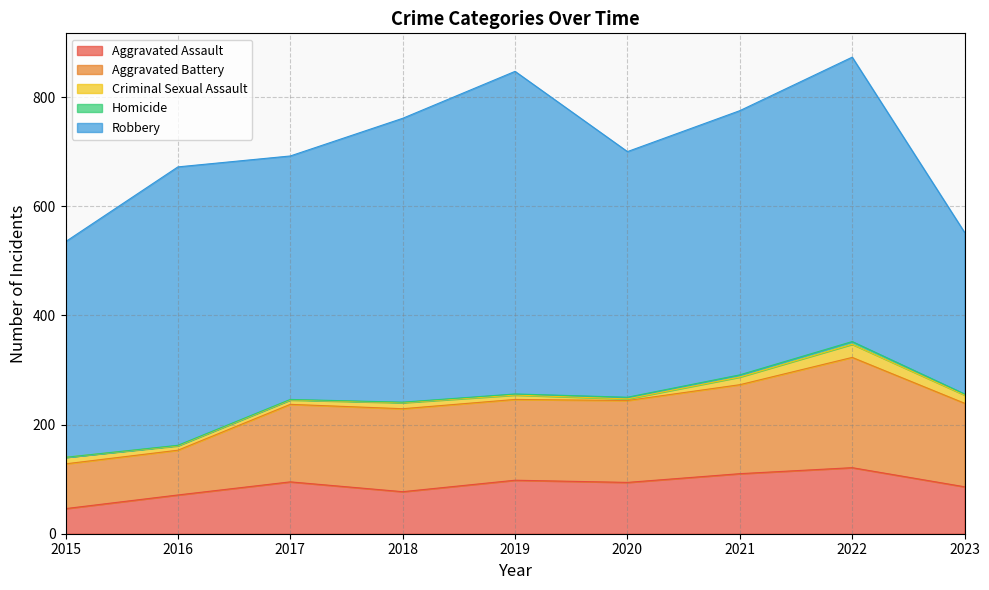

Which series changed the most between 2018 and 2019?

Robbery